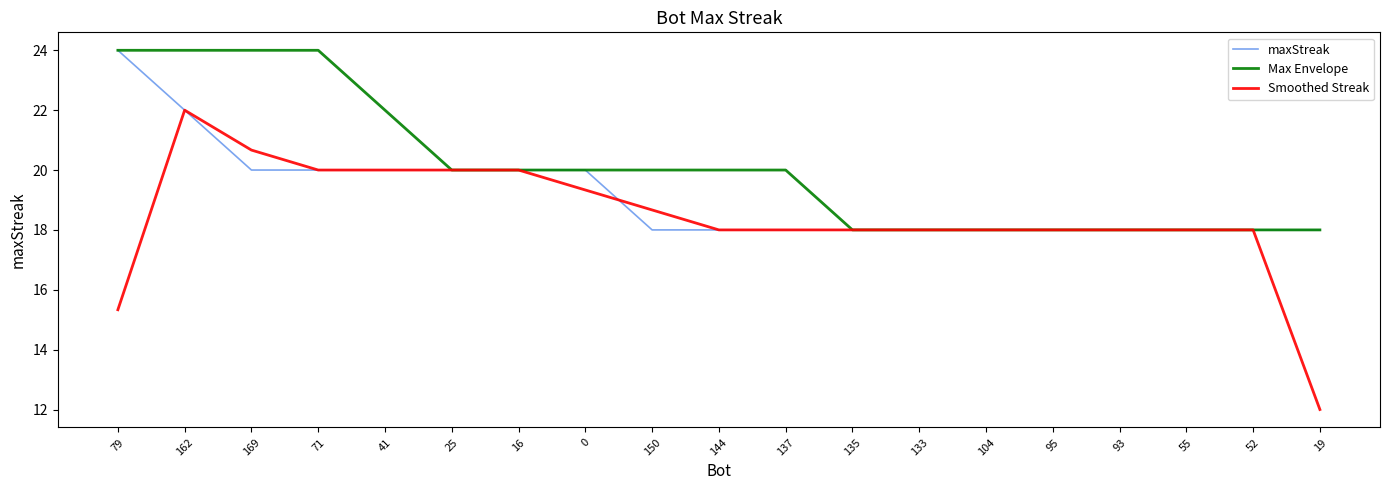

True or false: maxStreak and Smoothed Streak intersect in this chart.

True